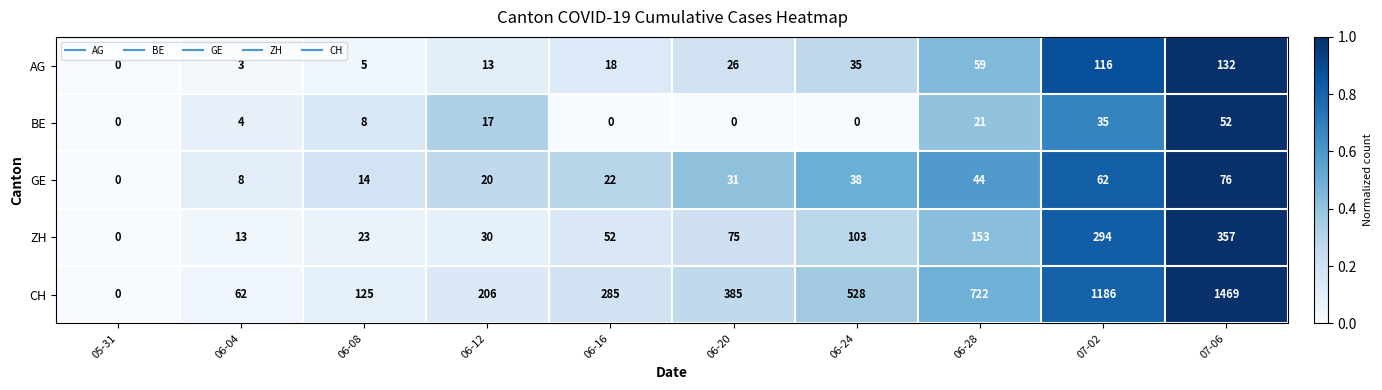

What is the highest value of the BE series?

52